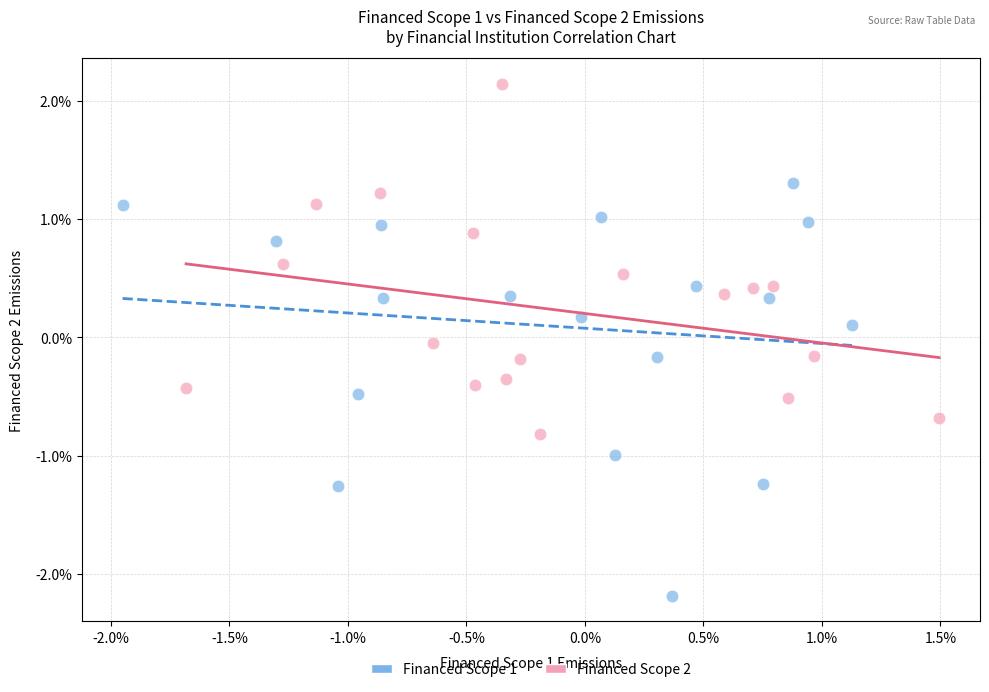

Which series contains the lowest Y value?

Financed Scope 1